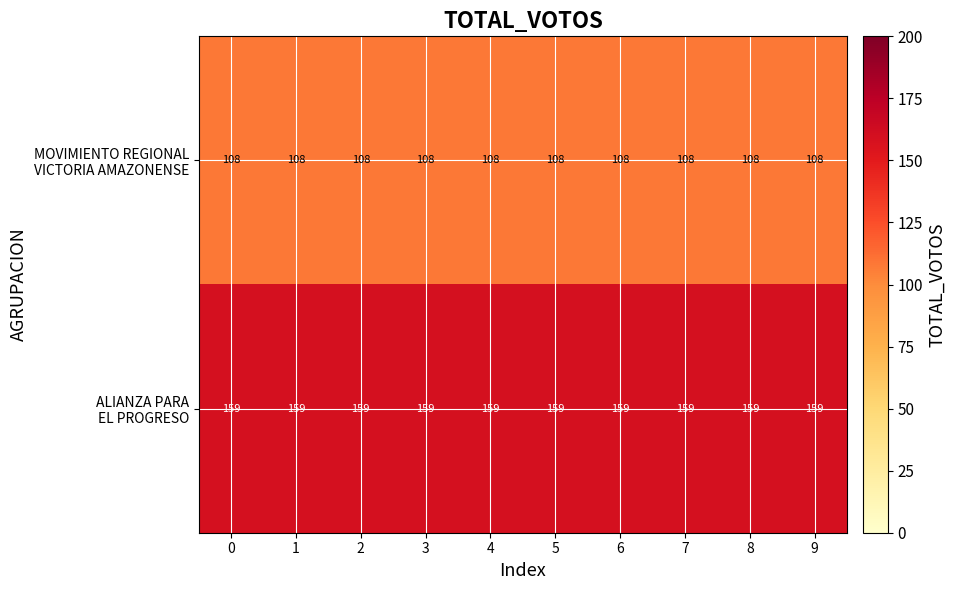

What is the total value across all series at 9?

267